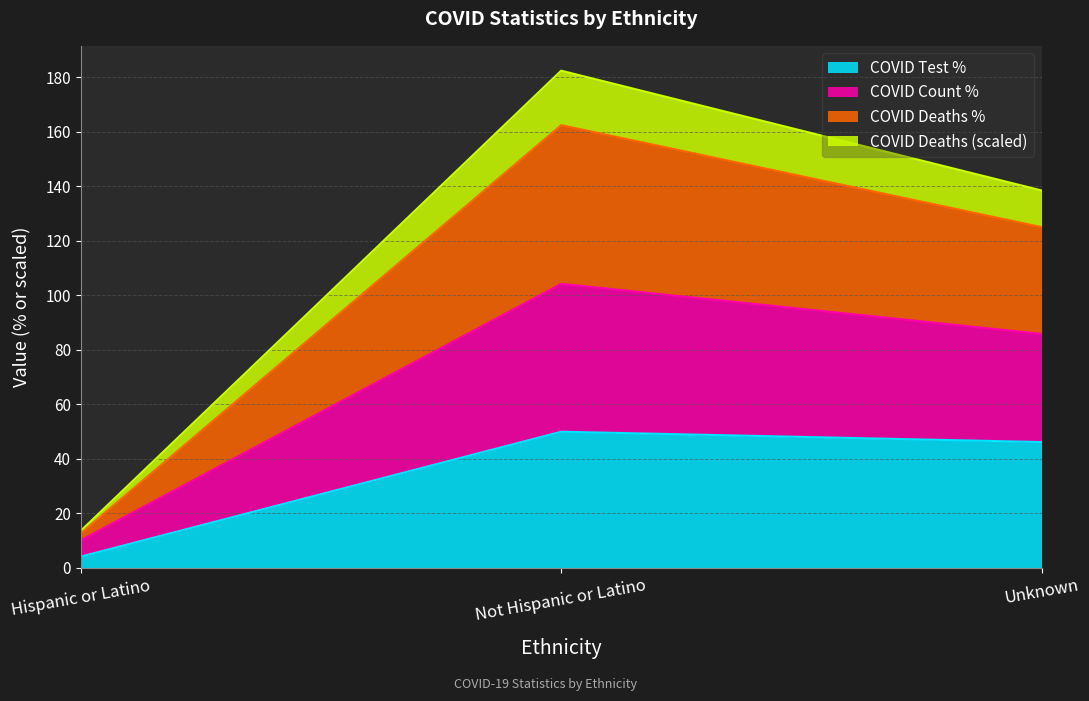

Which category has the lowest value across all series?

Hispanic or Latino